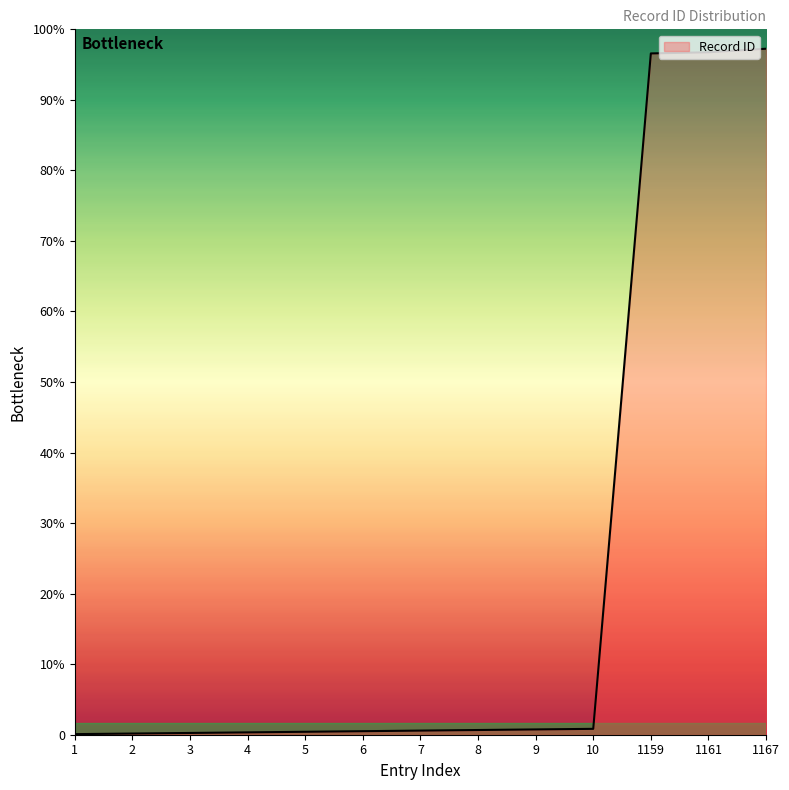

Does the chart have visible grid lines?

No